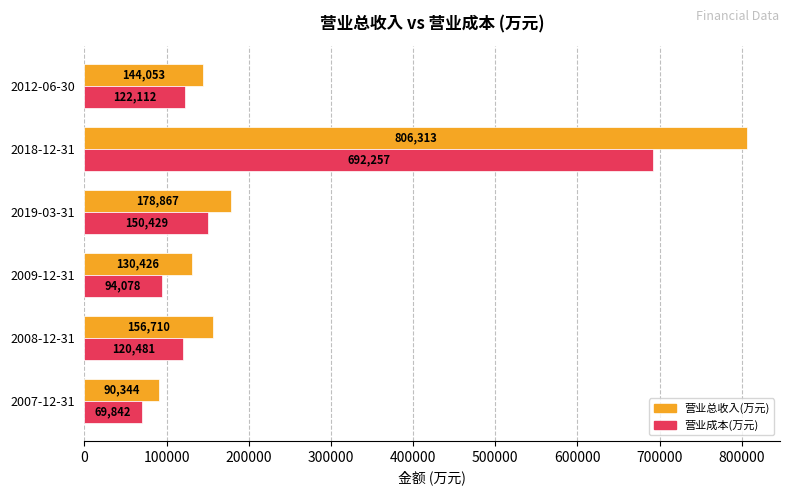

At which label does 营业成本(万元) reach its peak?

2018-12-31